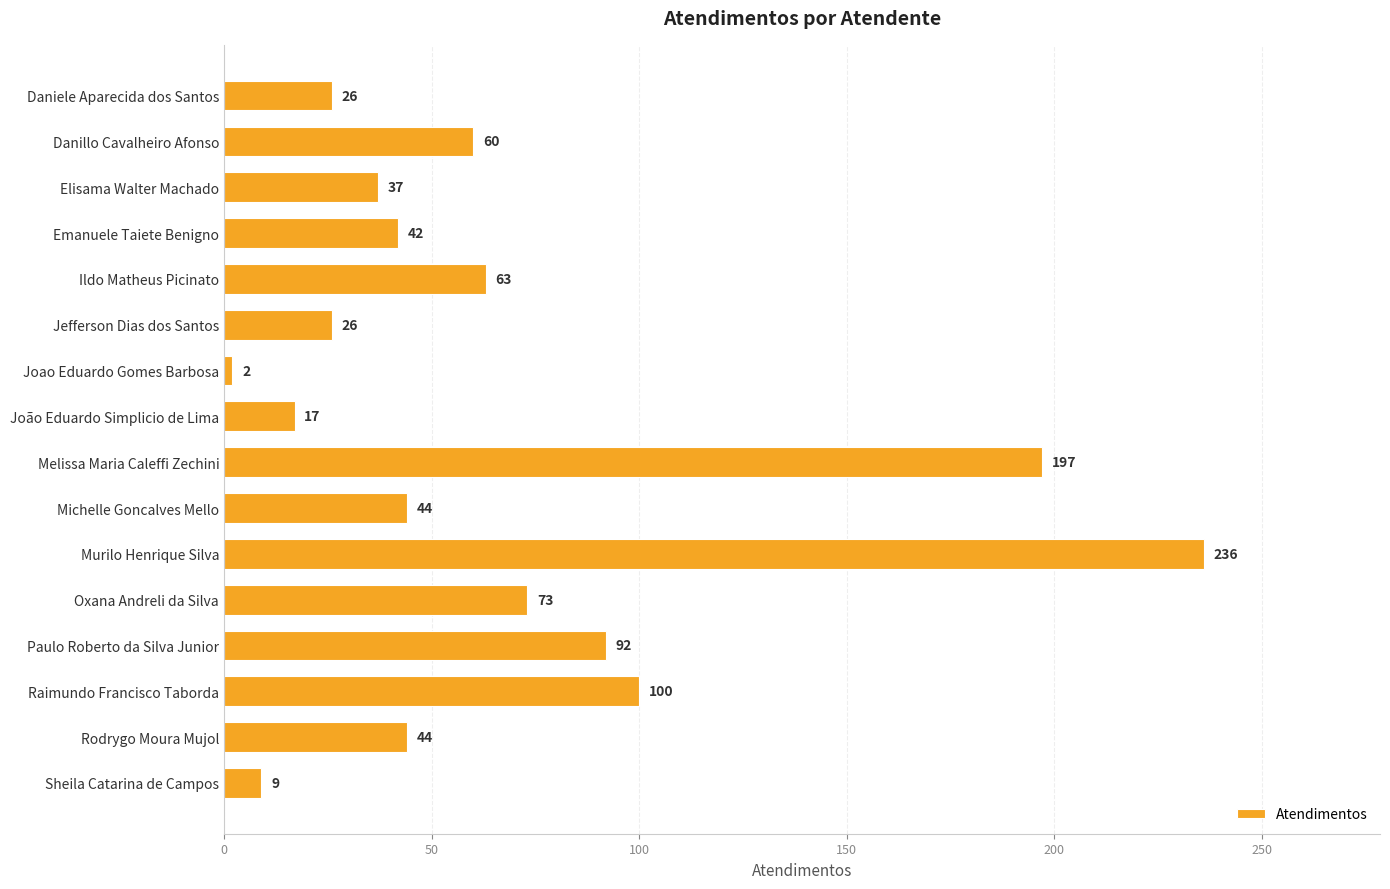

How many bars are there in total?

16